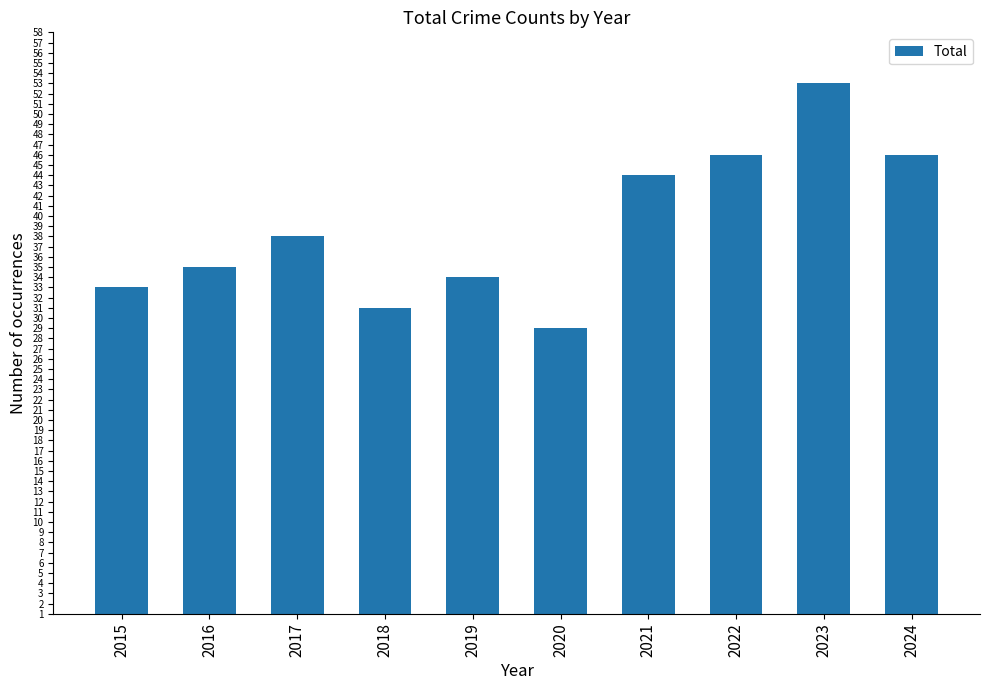

What is the ratio of the value at 2017 to the value at 2015?

1.2